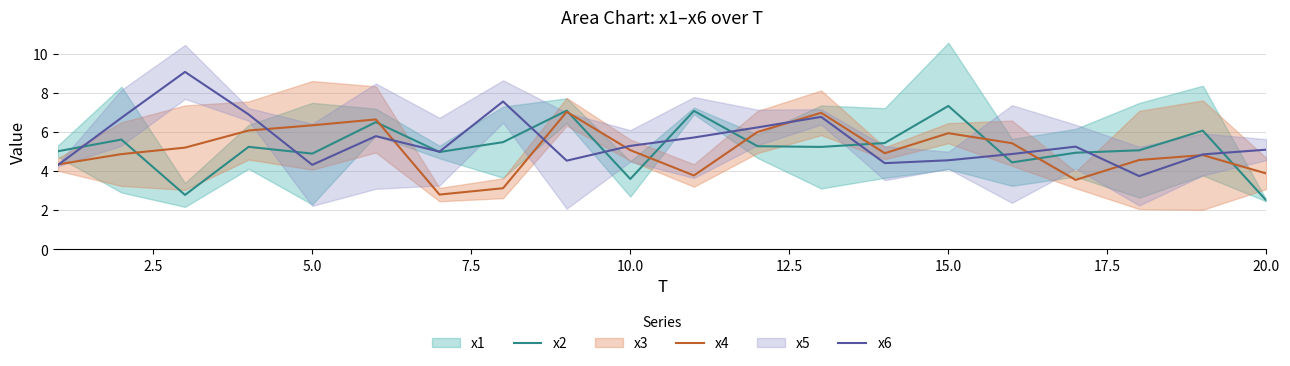

How many data points in x4 are less than 5?

10